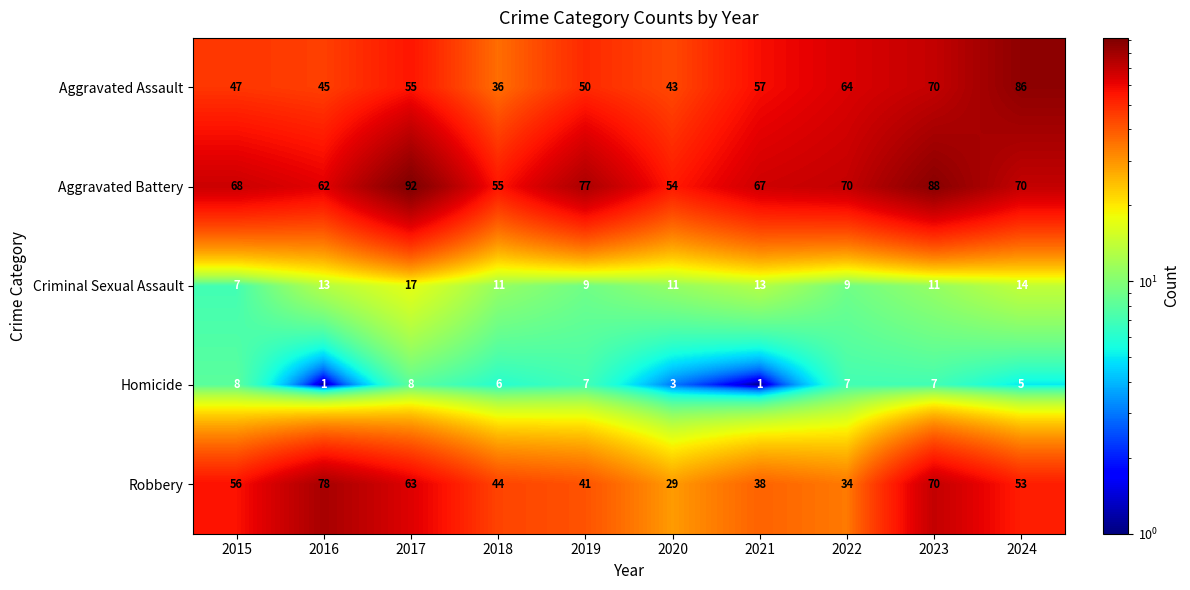

How many distinct data groups are displayed?

5